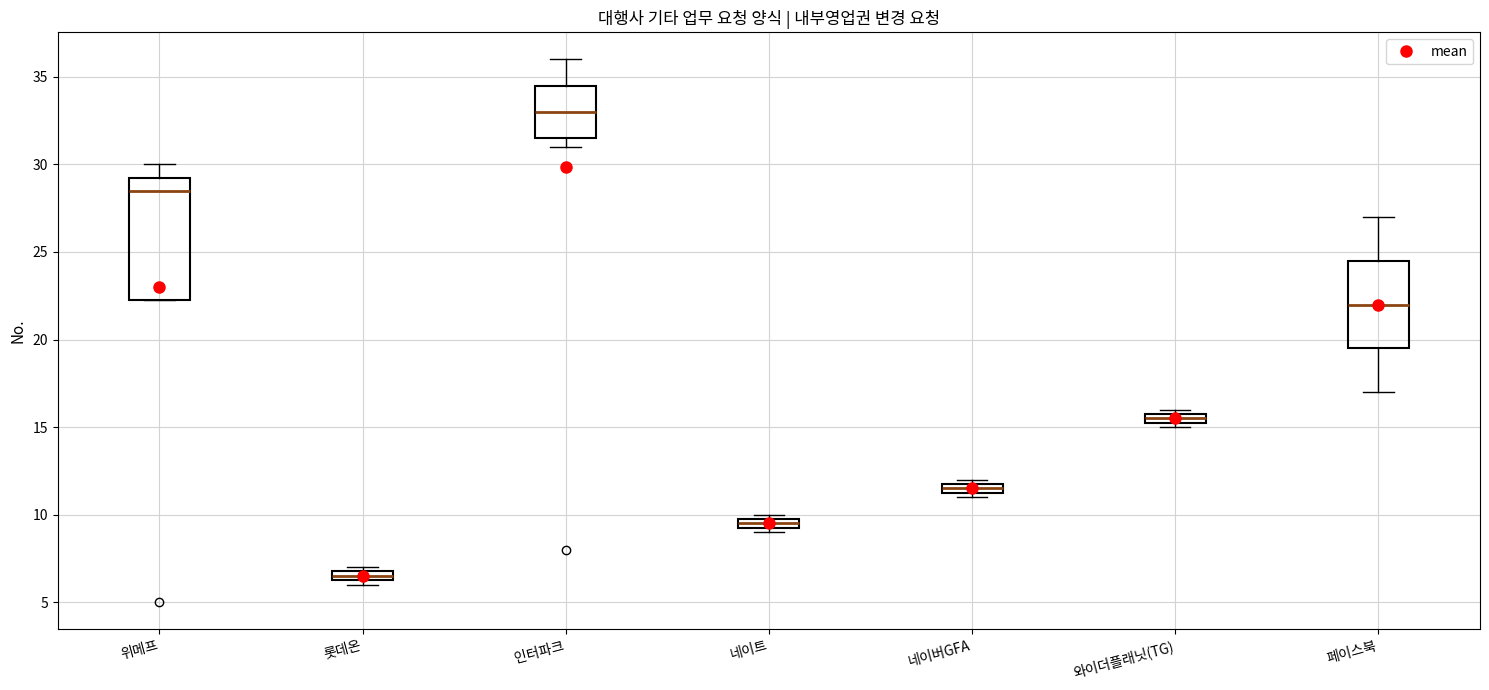

Comparing the boxes themselves (not the whiskers), which one is the tallest?

위메프